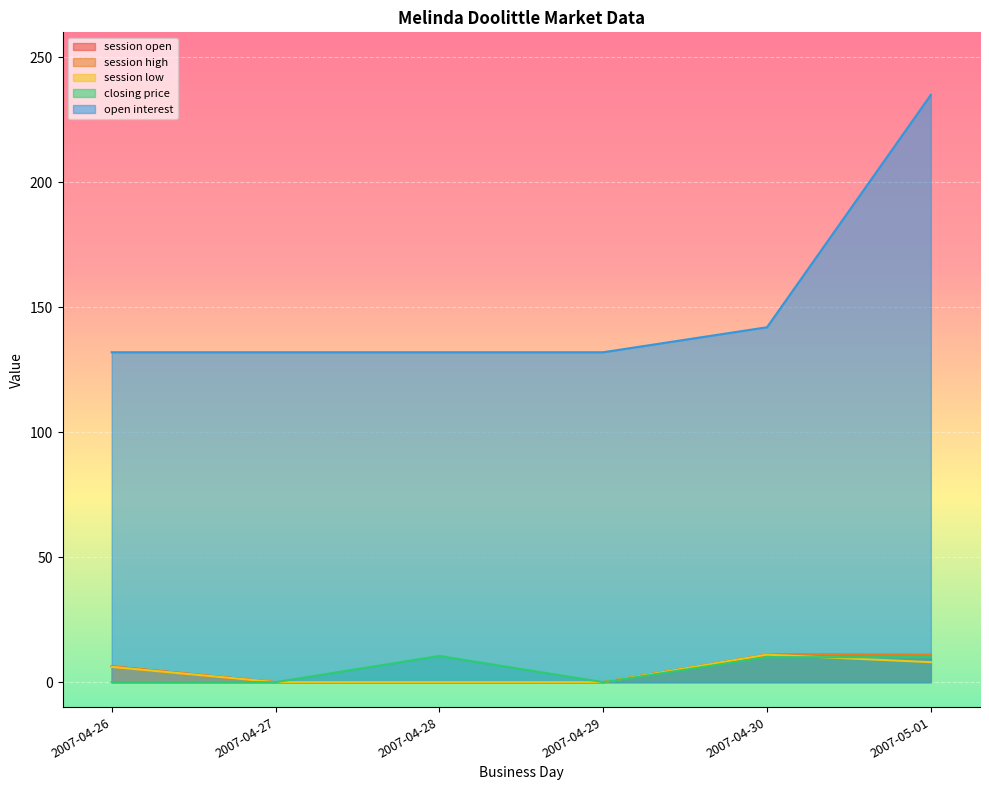

What is the total value across all series at 2007-04-26?

150.7